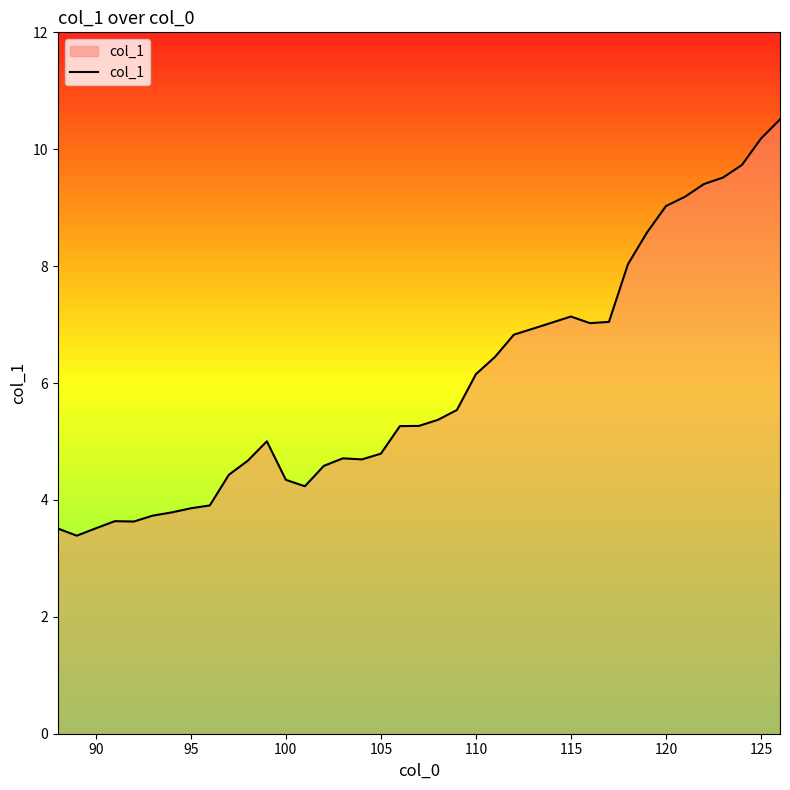

What is the maximum value shown in the chart?

10.5